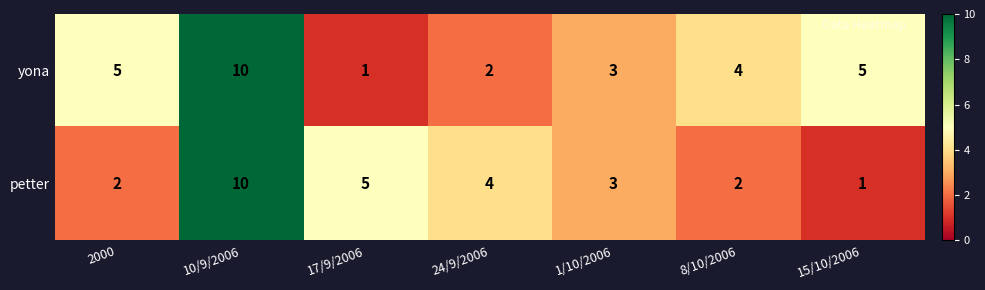

Is the value of petter at 1/10/2006 greater than the value of yona at 15/10/2006?

No